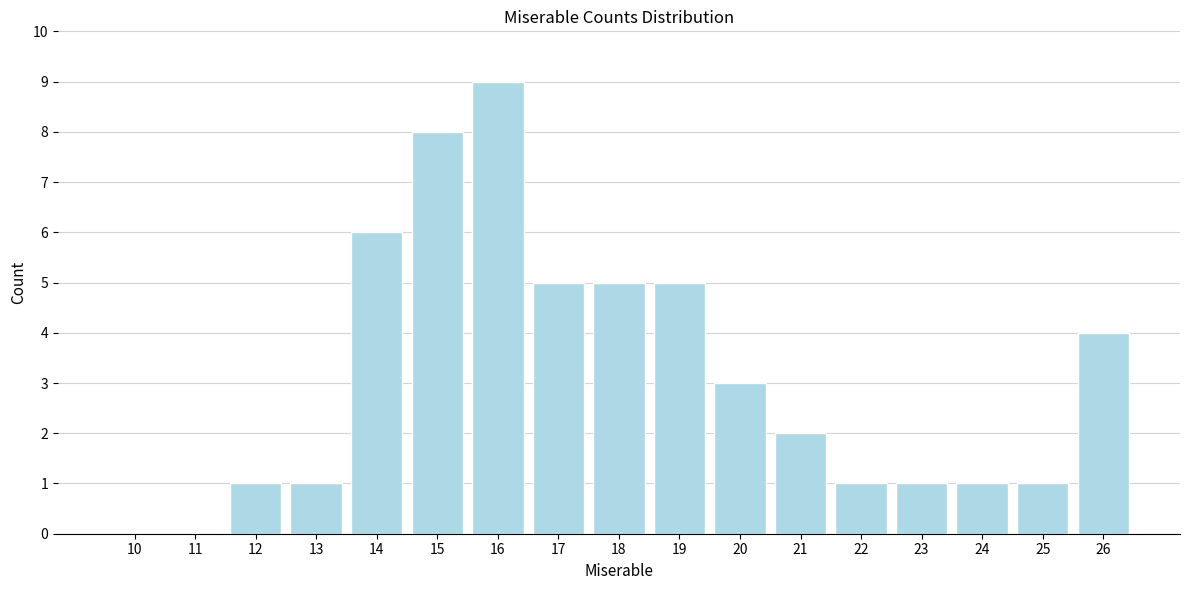

Reading left to right, transcribe all the data shown in this chart.

10=0	11=0	12=1	13=1	14=6	15=8	16=9	17=5	18=5	19=5	20=3	21=2	22=1	23=1	24=1	25=1	26=4